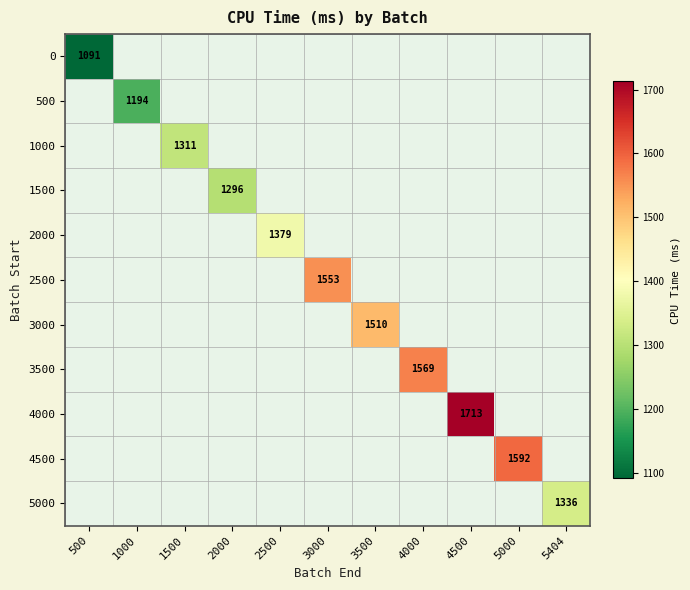

How many values in 4500 are above zero?

1